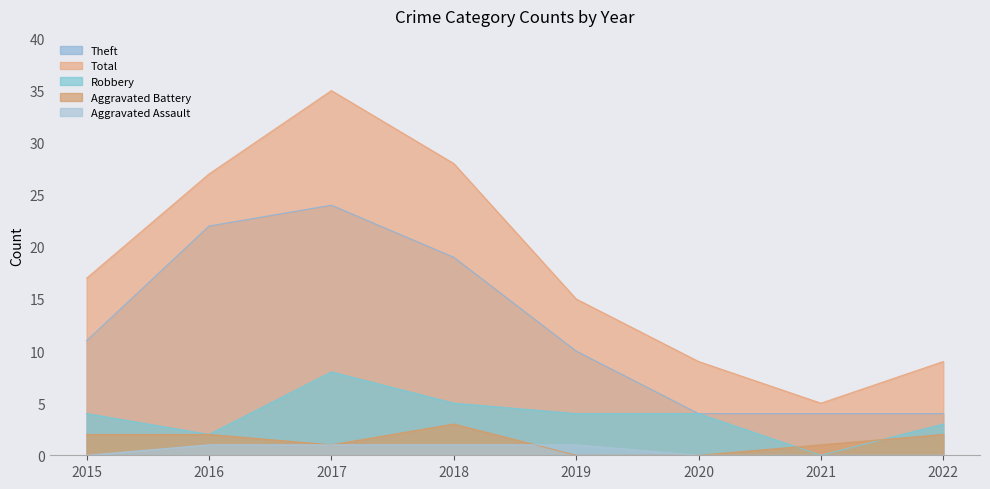

Which series has the largest range (max minus min)?

Total